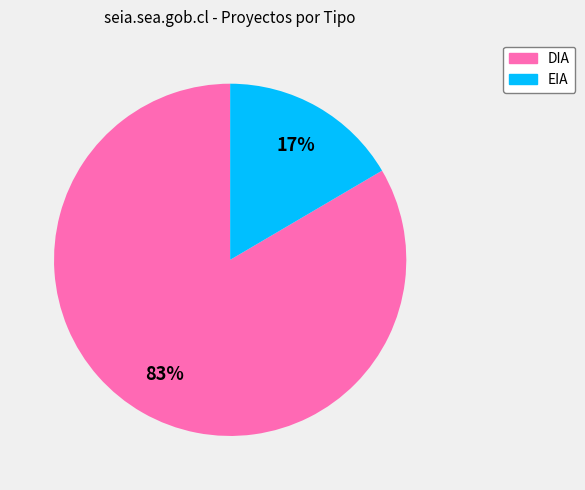

The DIA slice represents 91% of the pie. True or false?

False